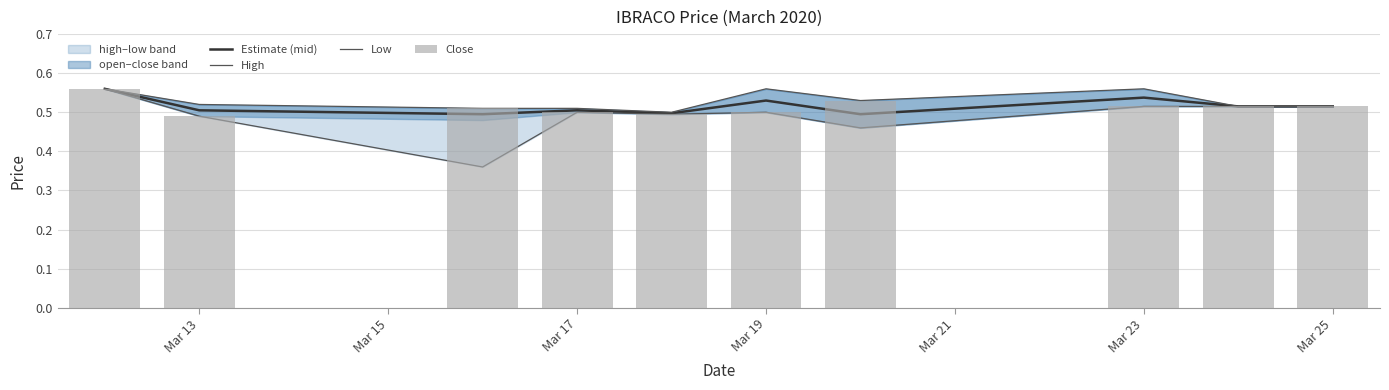

Reading right to left, what are all the values shown in this chart?

Estimate (mid): 0.5	0.5	0.5	0.5	0.5	0.5	0.5	0.5	0.5	0.6
High: 0.5	0.5	0.6	0.5	0.6	0.5	0.5	0.5	0.5	0.6
Low: 0.5	0.5	0.5	0.5	0.5	0.5	0.5	0.4	0.5	0.6
Close: 0.5	0.5	0.5	0.5	0.5	0.5	0.5	0.5	0.5	0.6